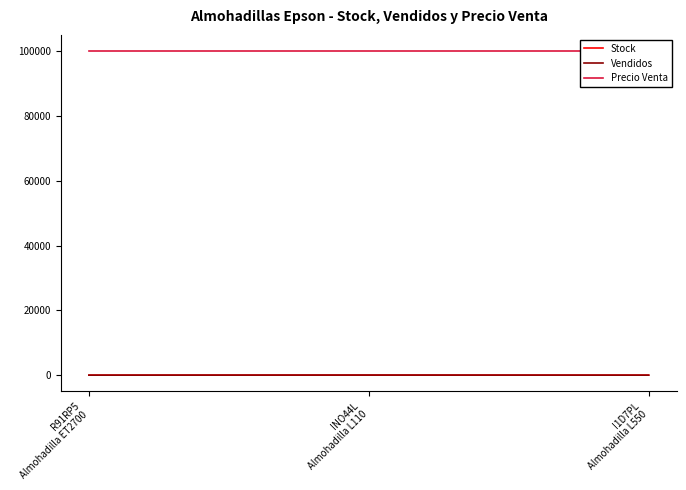

Reading left to right, list all the values displayed in this chart.

Stock: R91RP5
Almohadilla ET2700=4	INO44L
Almohadilla L110=10	I1D7PL
Almohadilla L550=6
Vendidos: R91RP5
Almohadilla ET2700=2	INO44L
Almohadilla L110=32	I1D7PL
Almohadilla L550=2
Precio Venta: R91RP5
Almohadilla ET2700=100000	INO44L
Almohadilla L110=100000	I1D7PL
Almohadilla L550=100000